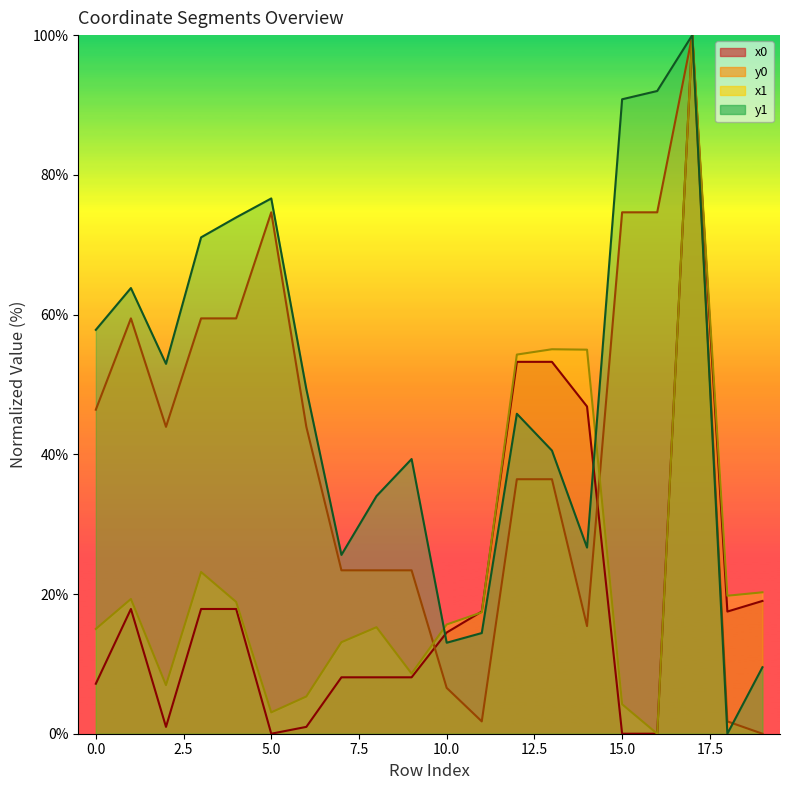

What is the difference between the maximum and second lowest values in the y1 series?

90.5